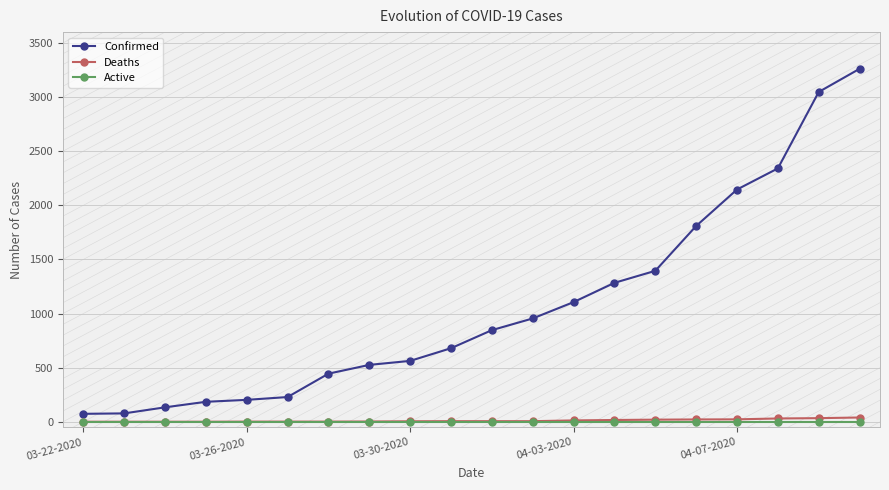

True or false: Confirmed and Active cross at least once.

False